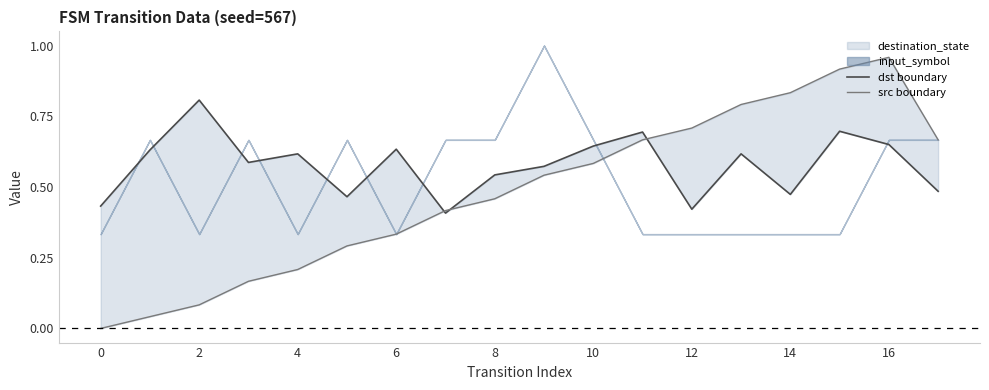

What is the average value of the src boundary series?

0.5